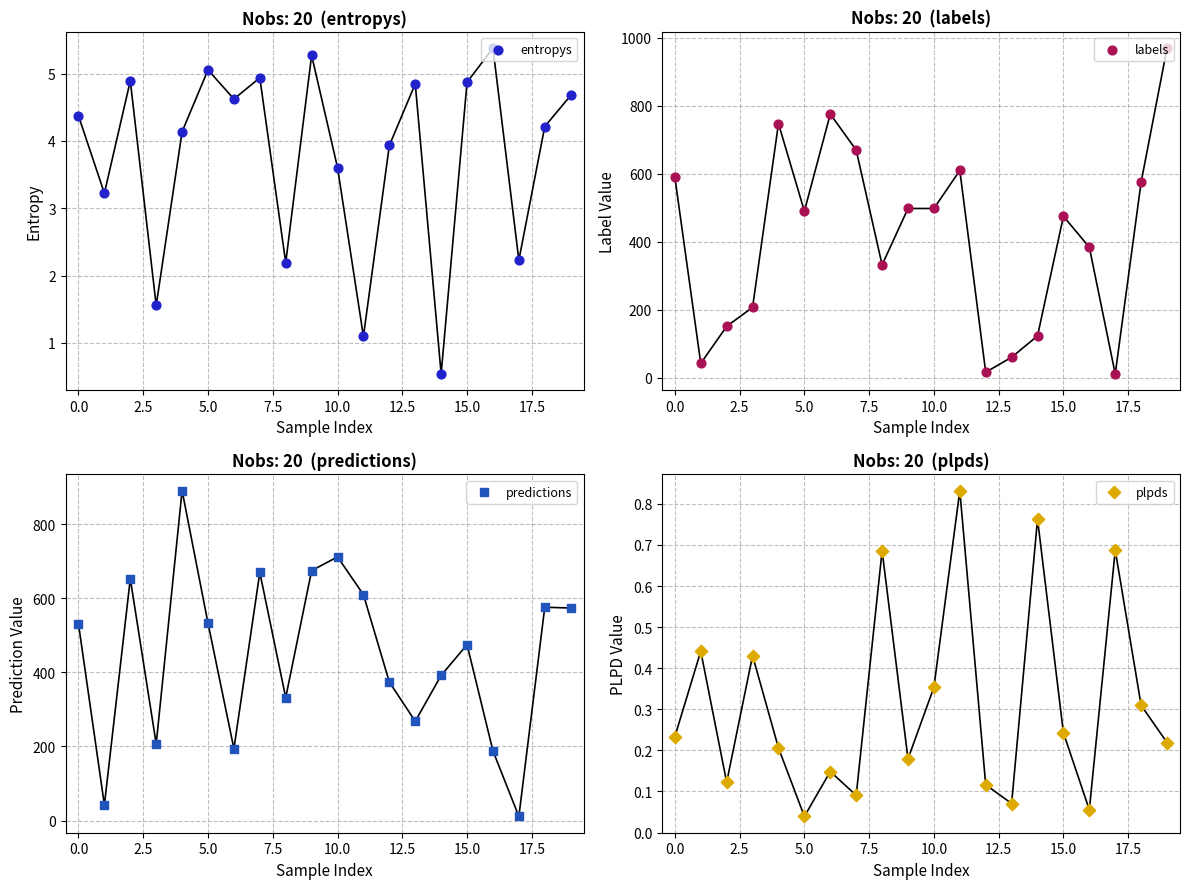

At how many categories does at least one series exceed 746?

3